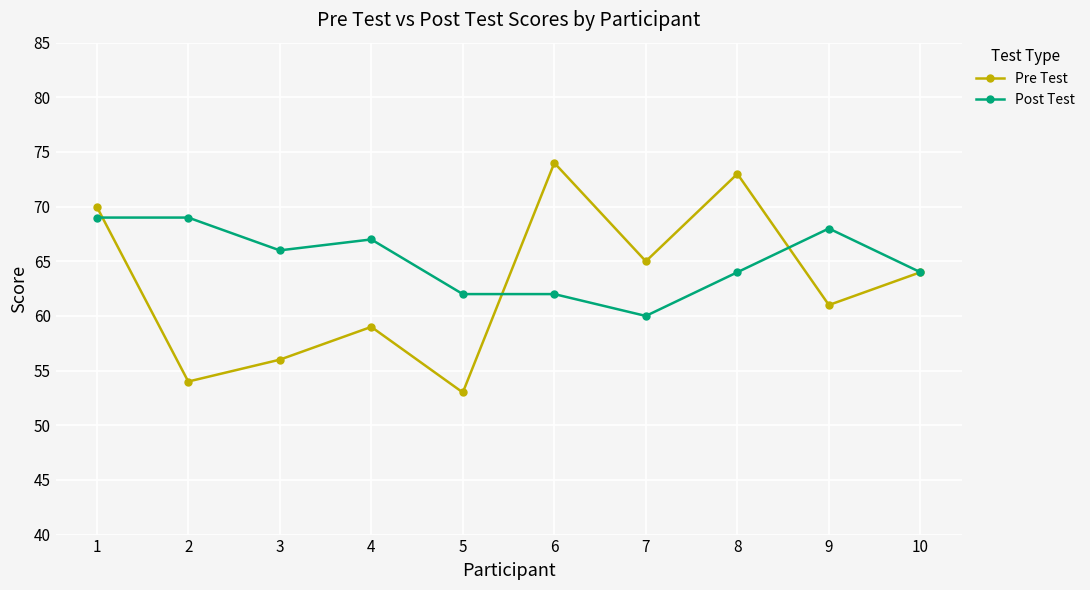

Where is the first local minimum for Post Test?

3